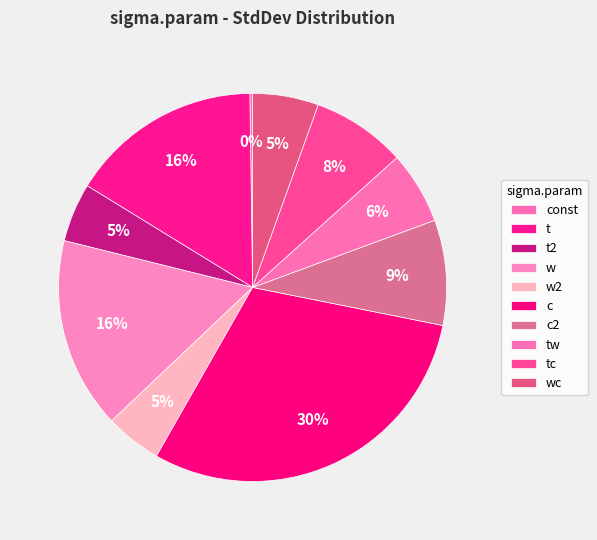

Which has a higher value, tw or c?

c